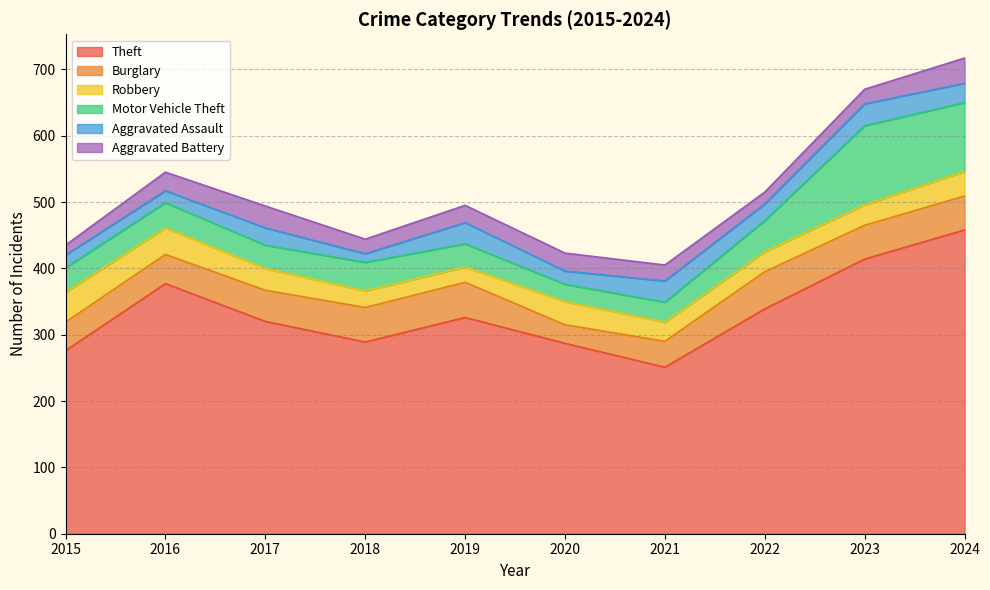

Reading left to right, list all the values displayed in this chart.

Theft: 276	377	320	289	326	287	251	339	414	458
Burglary: 43	44	47	52	53	28	39	56	51	51
Robbery: 45	40	33	25	23	35	29	30	31	37
Motor Vehicle Theft: 37	38	35	43	35	26	30	47	119	104
Aggravated Assault: 19	18	26	13	32	20	32	25	33	29
Aggravated Battery: 15	28	33	22	26	27	24	18	22	38